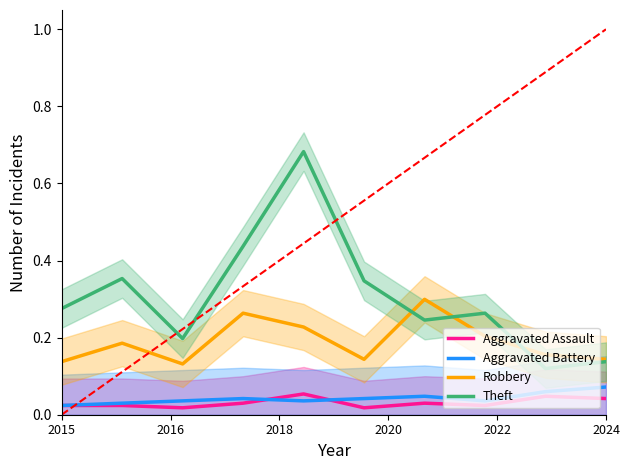

In Aggravated Assault, how many points are lower than both neighbors (excluding endpoints)?

3